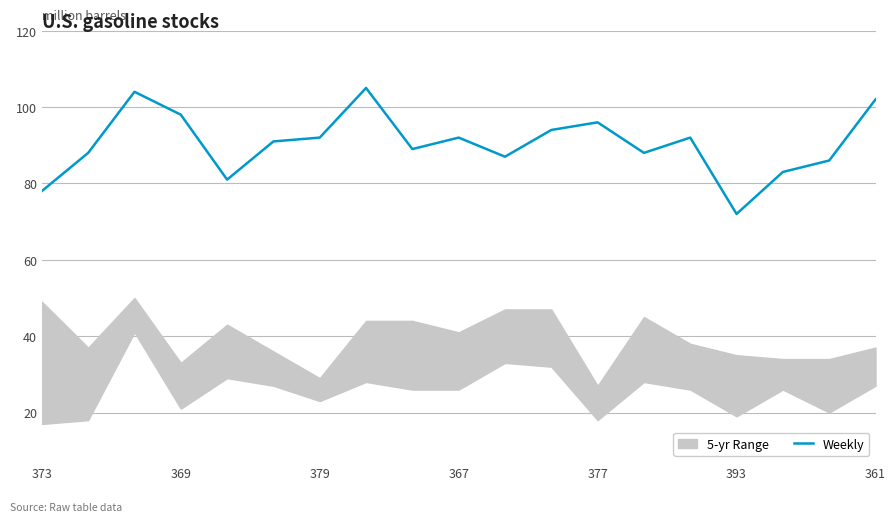

What position from the right is 17?

2